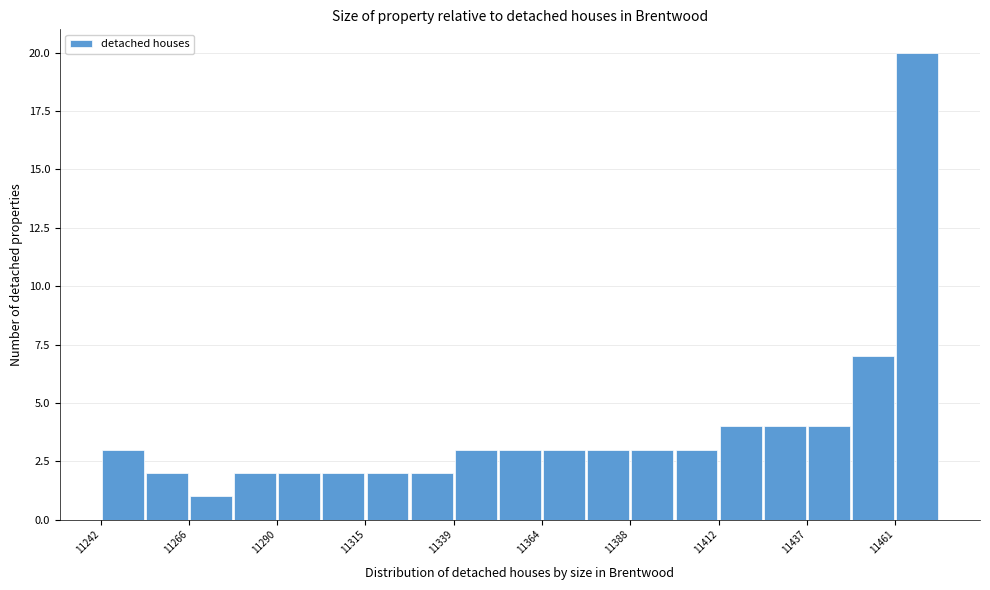

Around what value on the x-axis is the tallest bar? Give the approximate position of its centre, as read against the axis.

11470